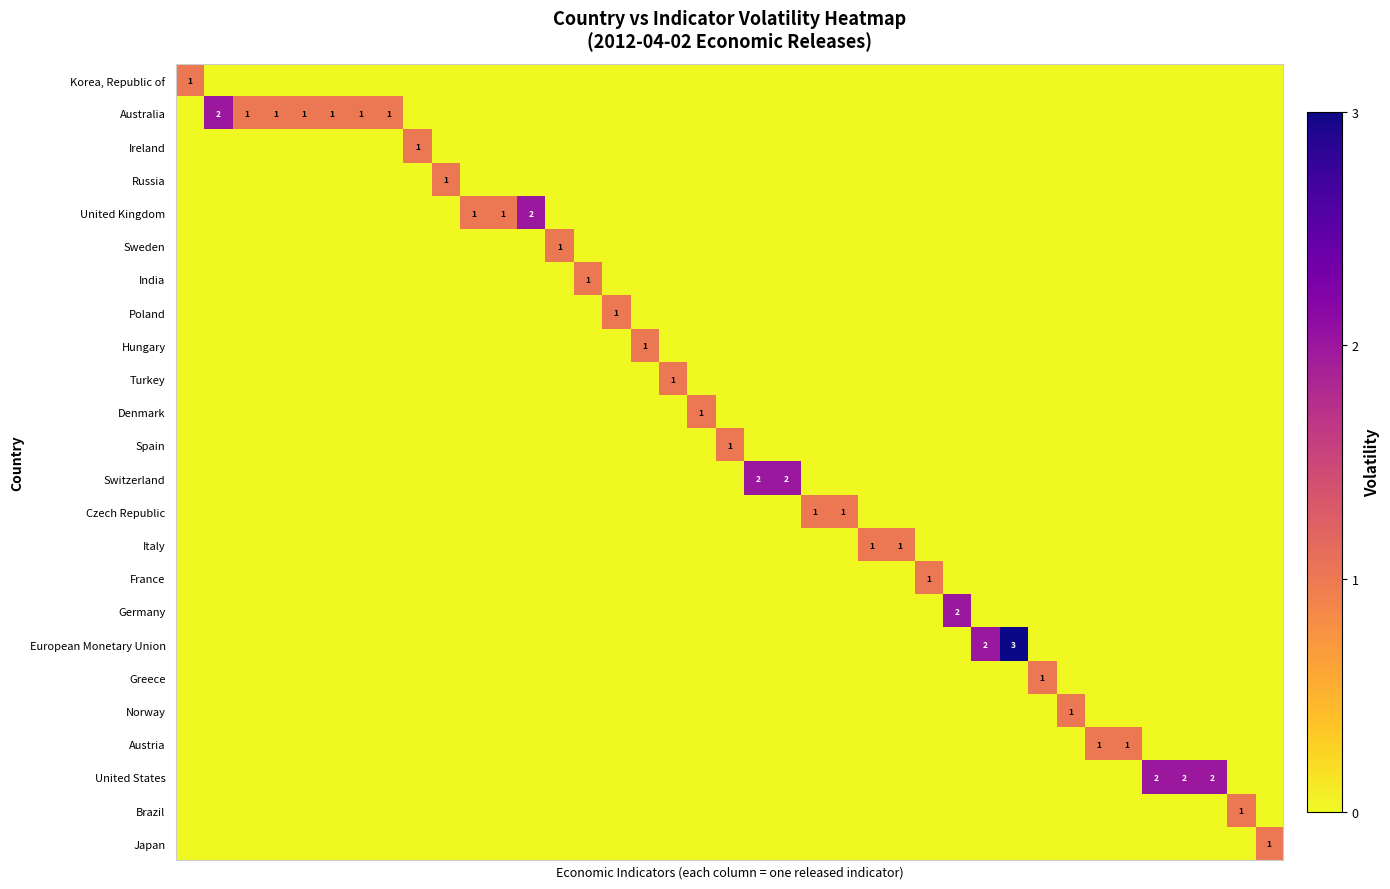

How many data points does each series have?

39